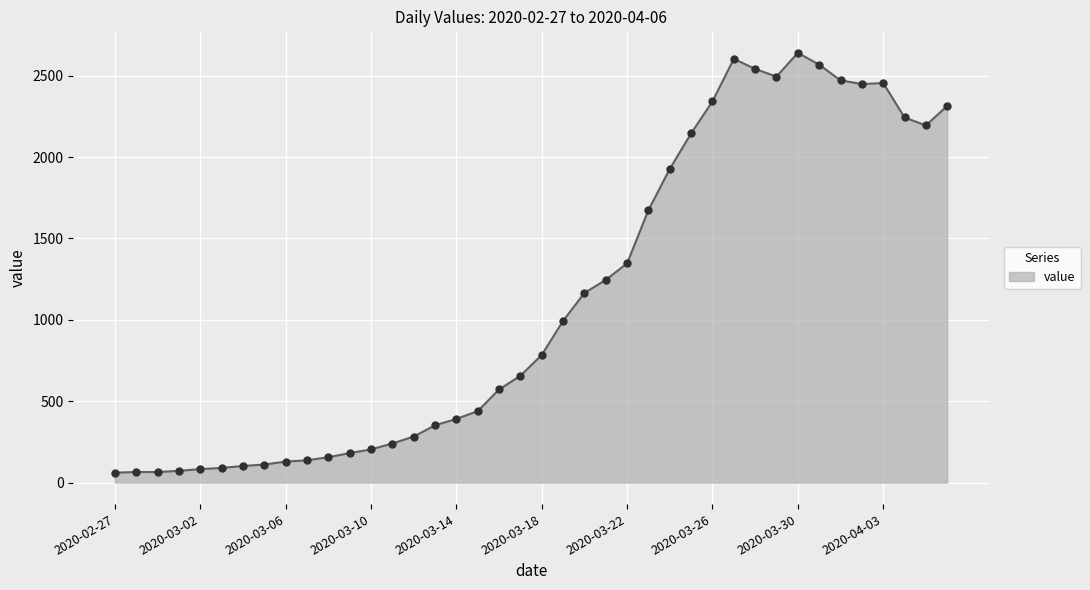

What is the maximum value shown in the chart?

2640